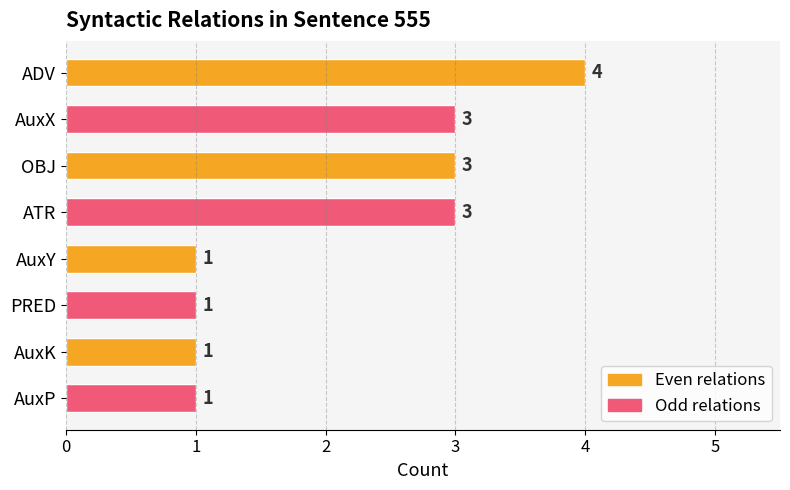

True or false: the data shows 1 at PRED.

True